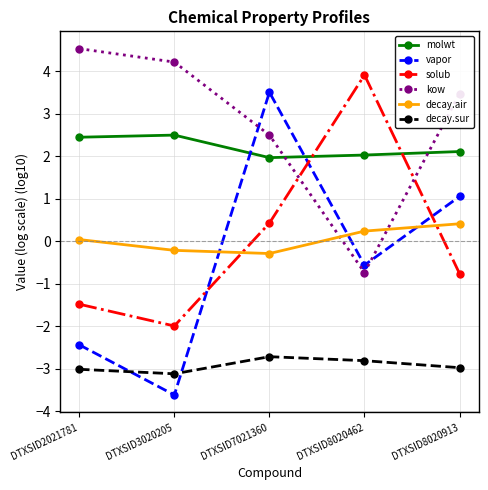

Does the chart have visible grid lines?

Yes